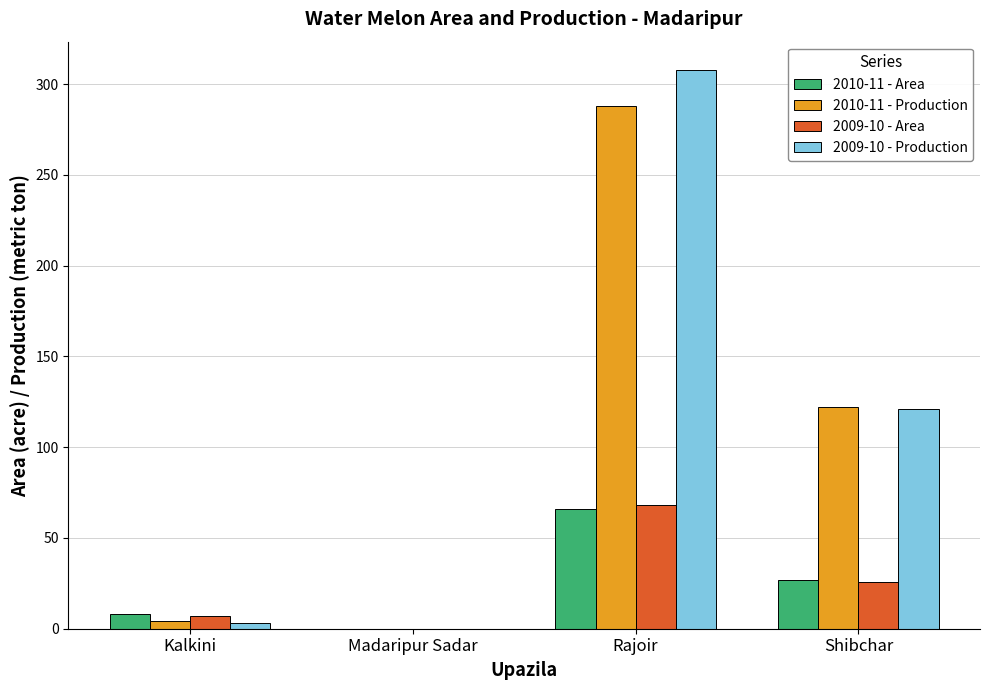

Where is 2009-10 - Area nearest to the value 34?

Shibchar